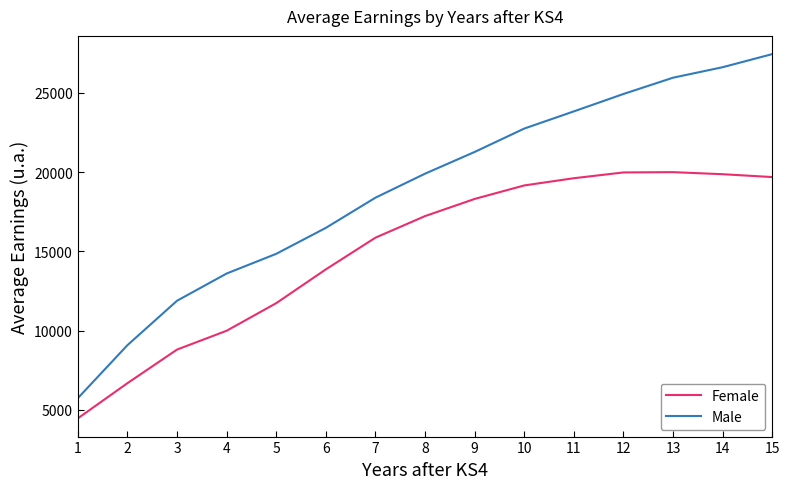

Is it true that Female equals 19985.3 at 12?

True